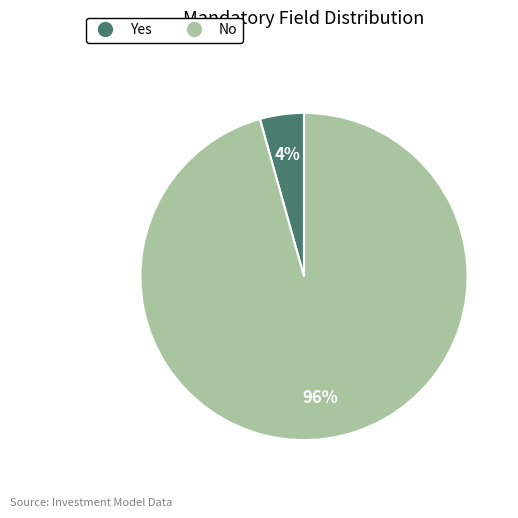

To the nearest percent, what is the average slice percentage?

50%